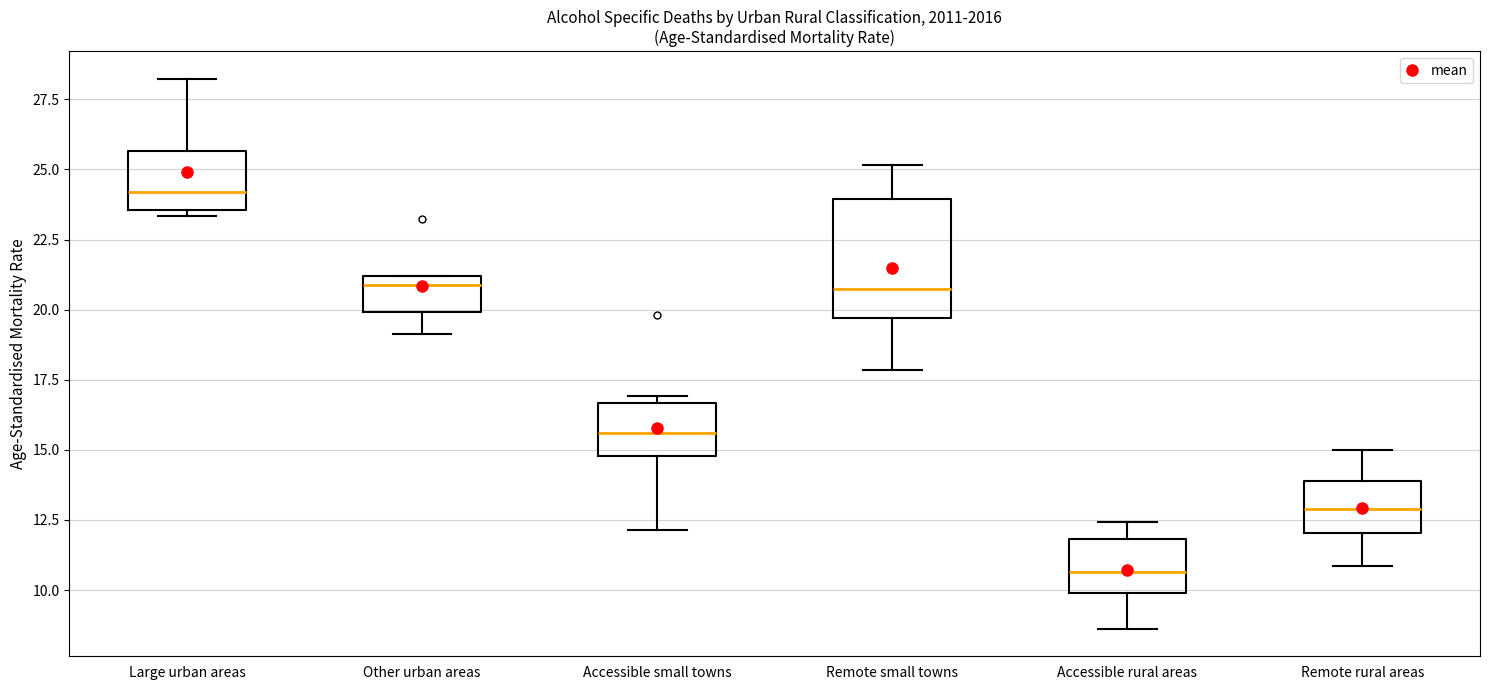

Reading left to right, read every box against the y-axis: the position of its median line, the range the box covers, and the ends of its whiskers. The values are not printed on the chart, so give them approximately, as read against the axis.

Large urban areas: median 24.0, box 23.5 to 25.5, whiskers 23.5 (just below the box's lower edge) to 28.0
Other urban areas: median 21.0 (just below the box's upper edge), box 20.0 to 21.0, whiskers 19.0 to 21.0
Accessible small towns: median 15.5, box 15.0 to 16.5, whiskers 12.0 to 17.0
Remote small towns: median 20.5, box 19.5 to 24.0, whiskers 18.0 to 25.0
Accessible rural areas: median 10.5, box 10.0 to 12.0, whiskers 8.5 to 12.5
Remote rural areas: median 13.0, box 12.0 to 14.0, whiskers 11.0 to 15.0